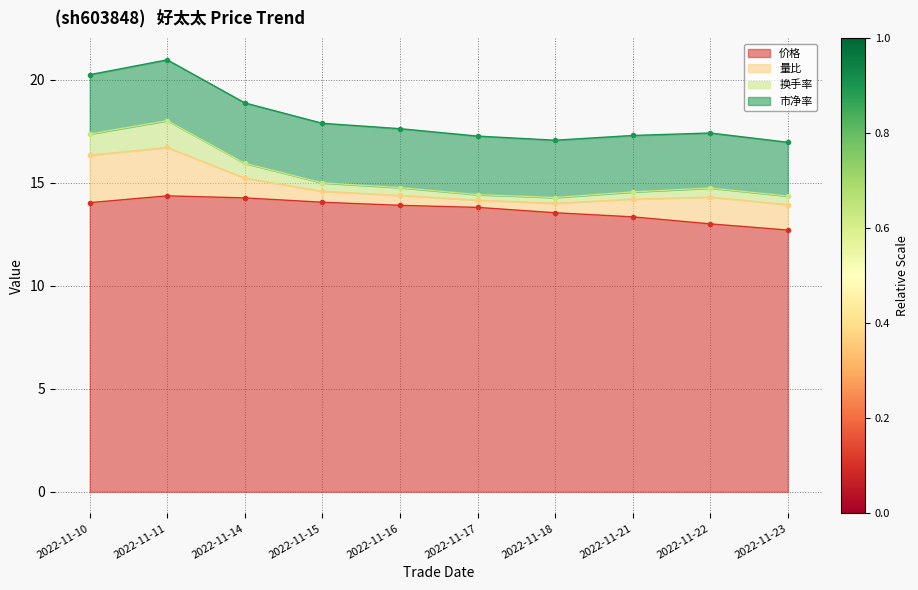

What is the lowest value of the 价格 series?

12.7